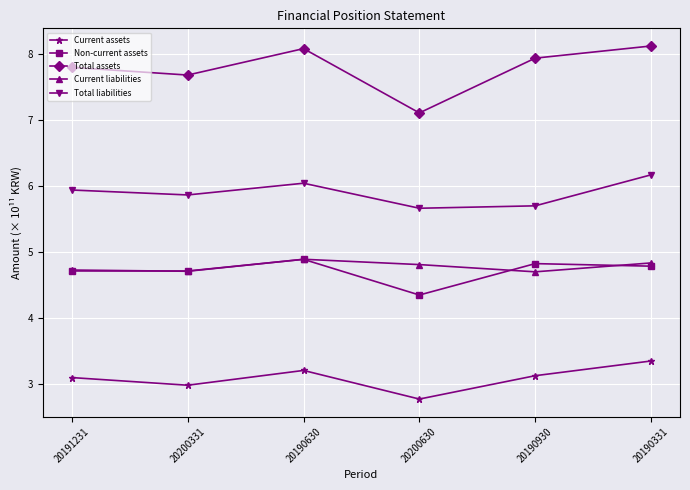

What is the label of the 1st point from the left?

20191231